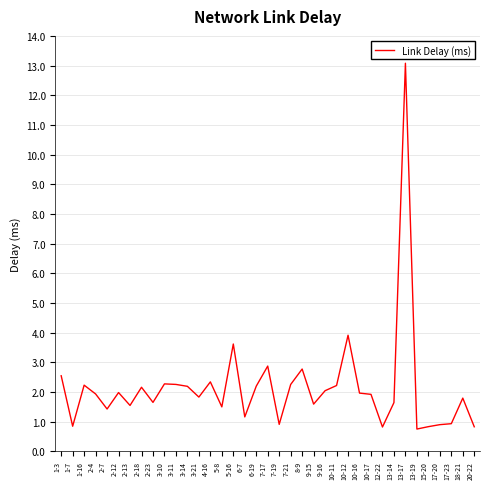

The chart shows a value of 1.4 at 12-22. True or false?

False